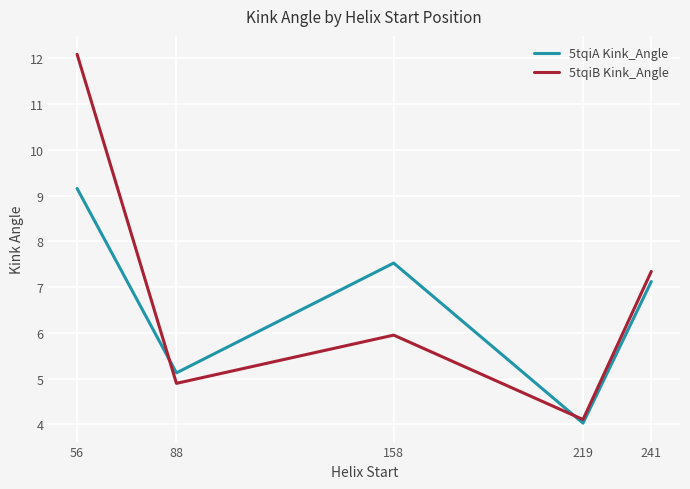

At how many categories does at least one series exceed 9?

1